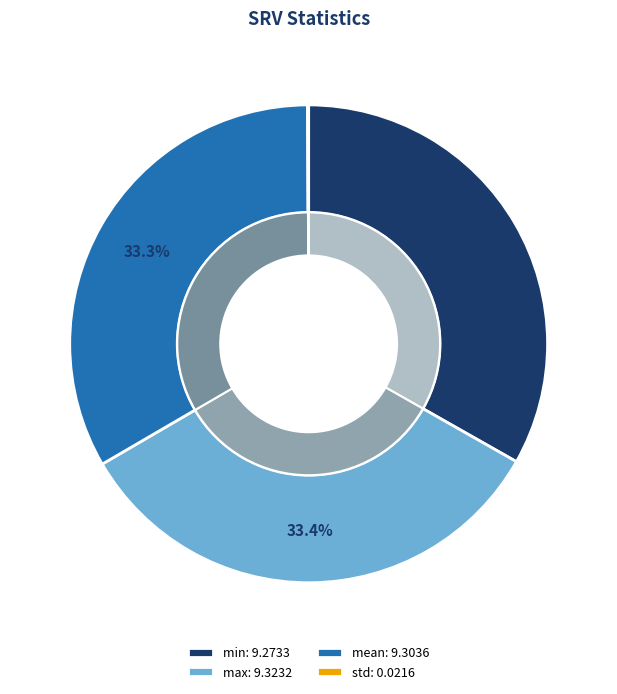

What portion of the pie excludes max?

66.6%